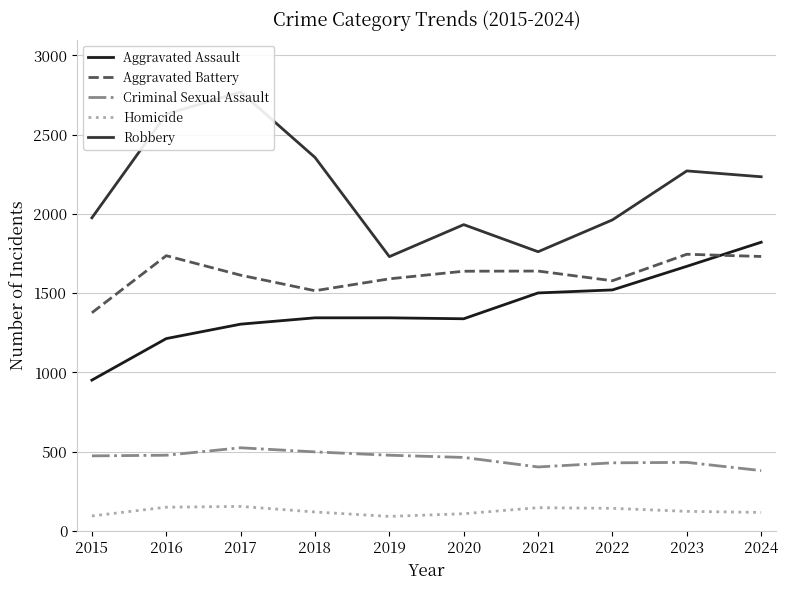

Reading right to left, list all the values displayed in this chart.

Aggravated Assault: 1821	1669	1520	1501	1338	1344	1344	1304	1213	951
Aggravated Battery: 1731	1745	1578	1639	1638	1590	1515	1613	1736	1376
Criminal Sexual Assault: 380	432	429	403	463	477	498	524	477	473
Homicide: 116	123	142	146	108	91	119	154	149	94
Robbery: 2234	2271	1962	1761	1932	1730	2356	2769	2629	1975